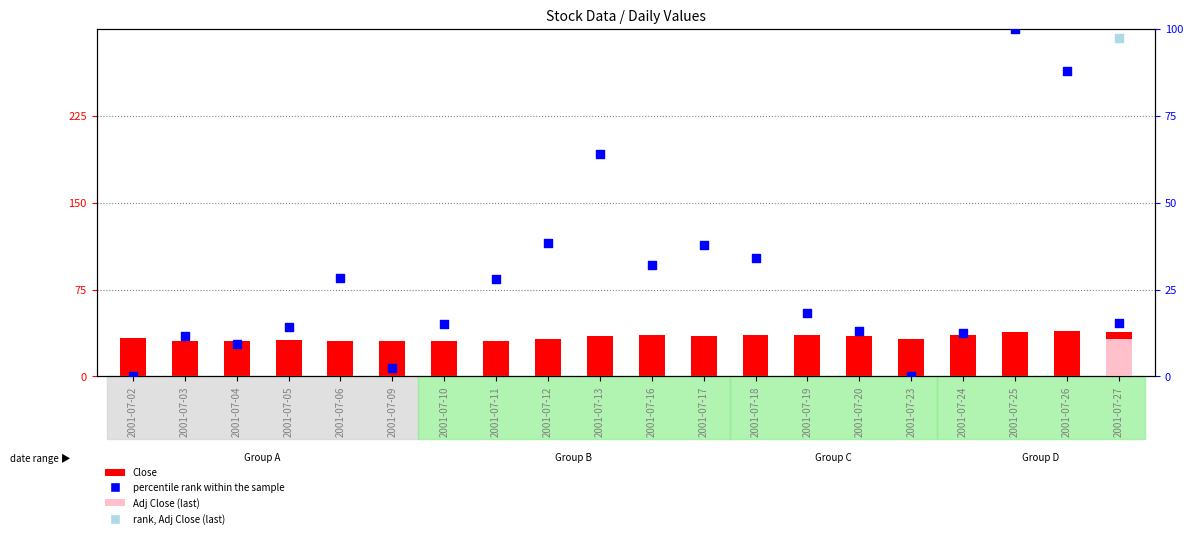

Which series contains the lowest Y value?

percentile rank within the sample